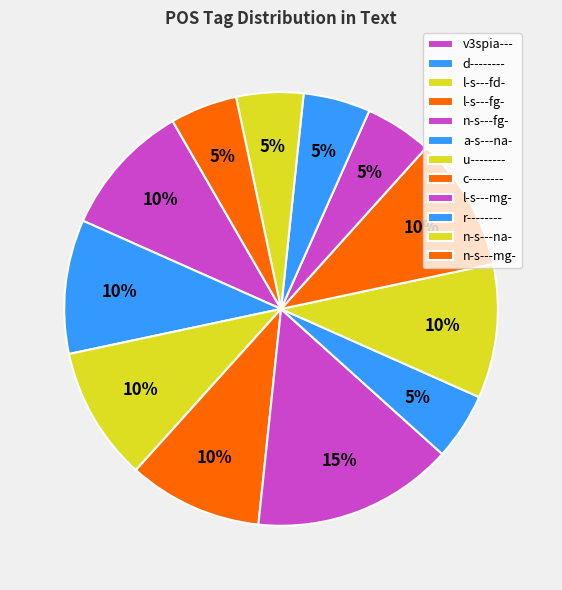

Which category has the smallest portion of the pie?

l-s---fg-